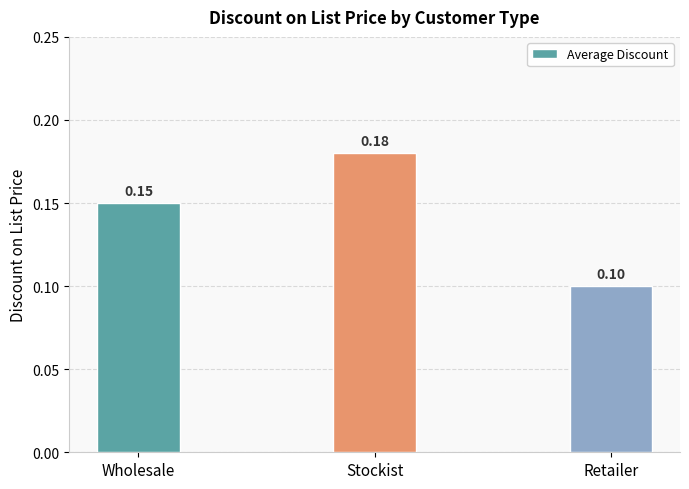

Count the values in the range 0 to 1.

3